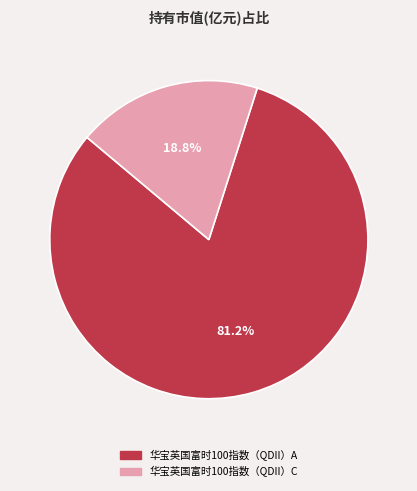

Is 华宝英国富时100指数（QDII）A the majority of the pie?

Yes